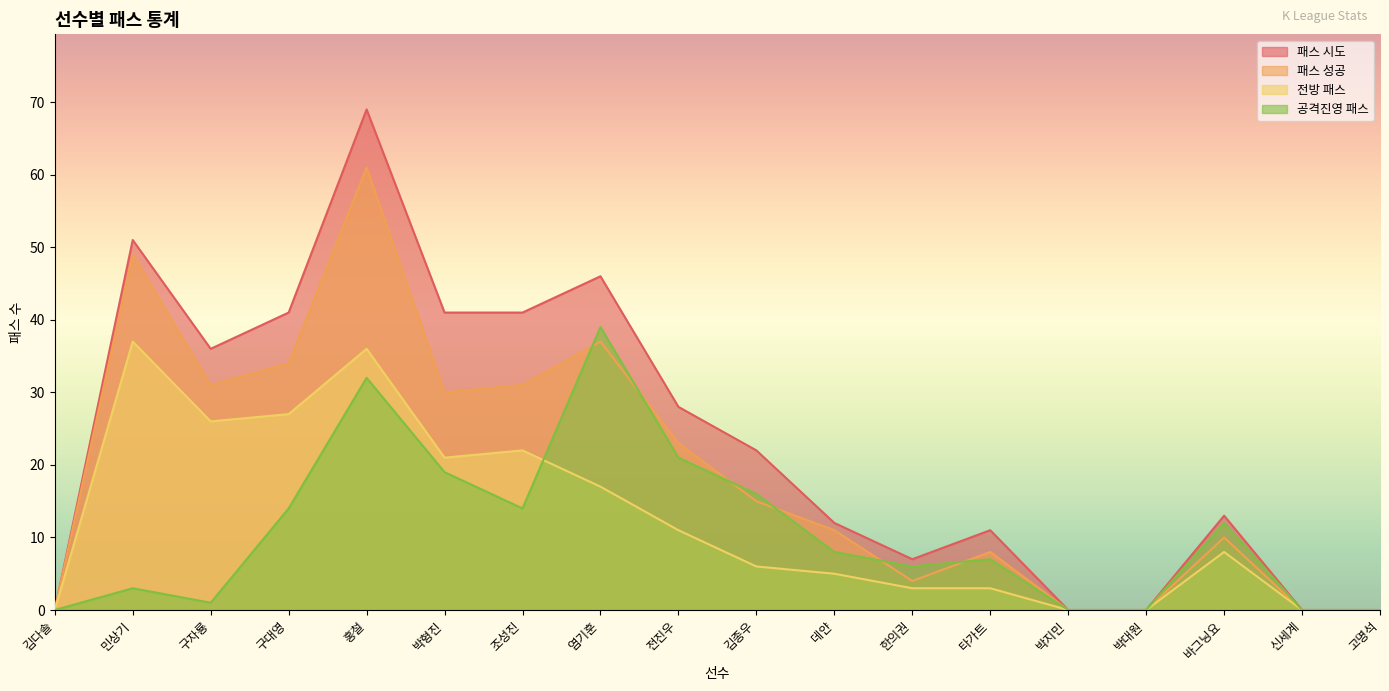

Which series has the widest spread of values?

패스 시도